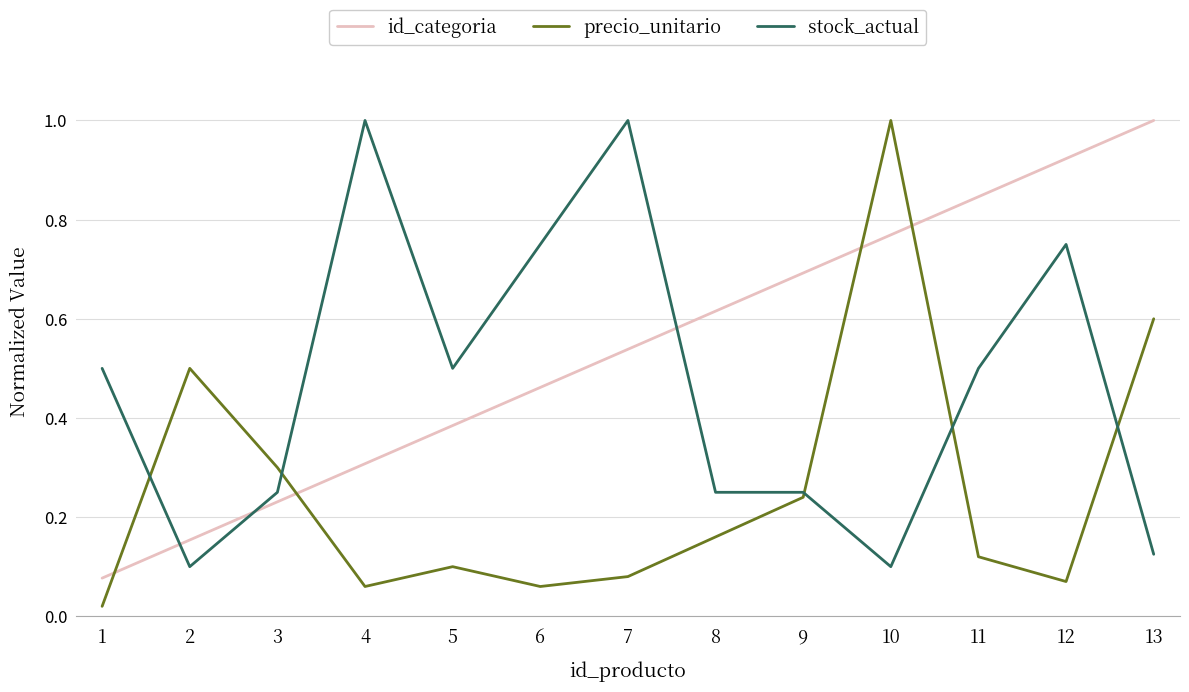

At which category is the sum across all series the highest?

10